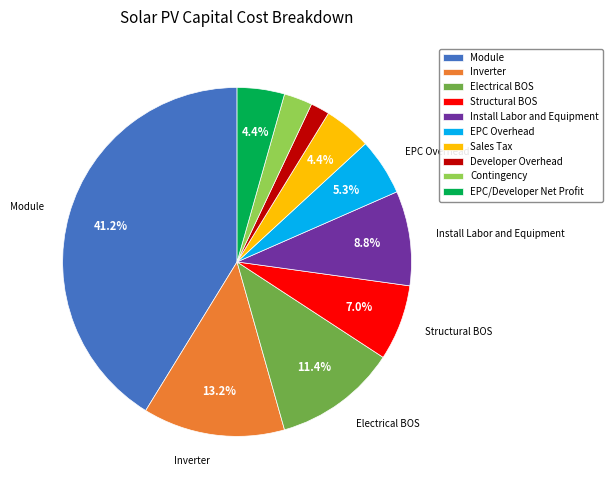

To the nearest percent, what portion does Inverter represent?

13%